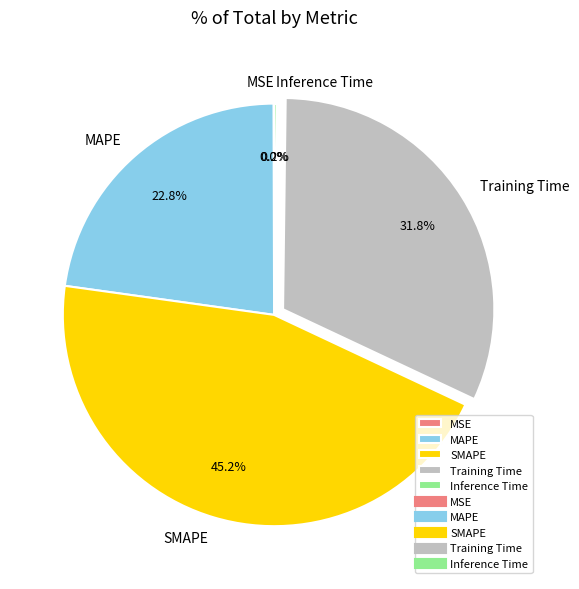

What is the total percentage of MAPE and SMAPE?

68.0%